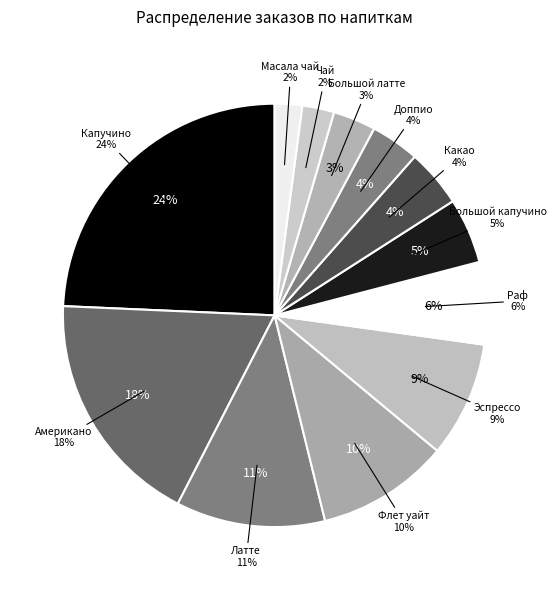

Is there a majority slice in this chart?

No